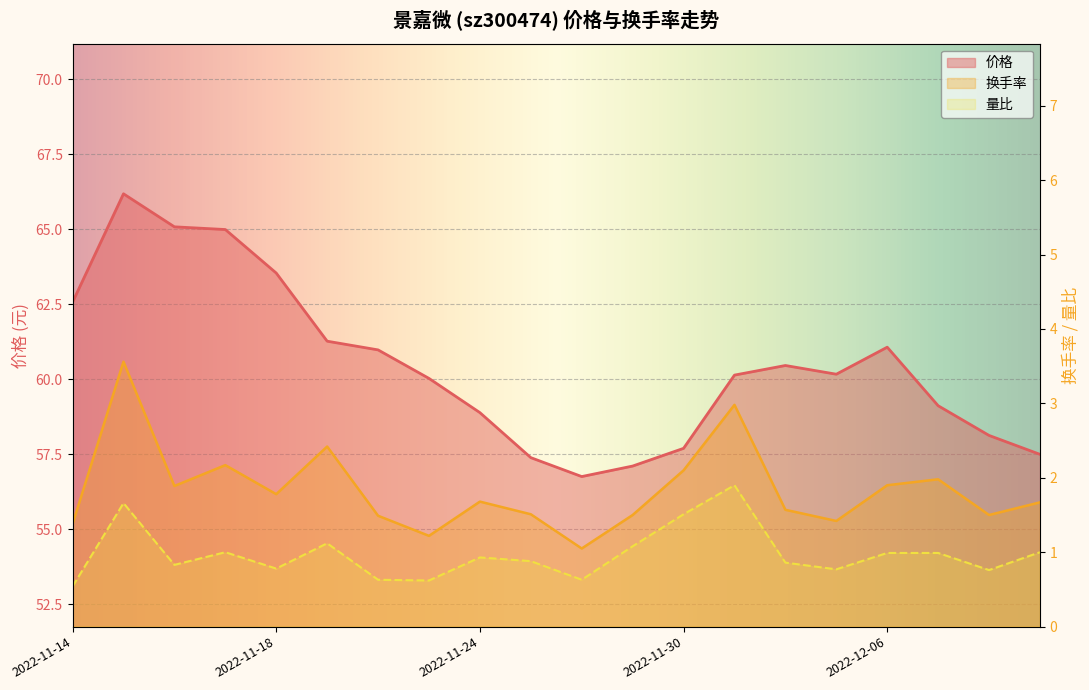

List the series in order of their peak value, highest first.

价格, 换手率, 量比